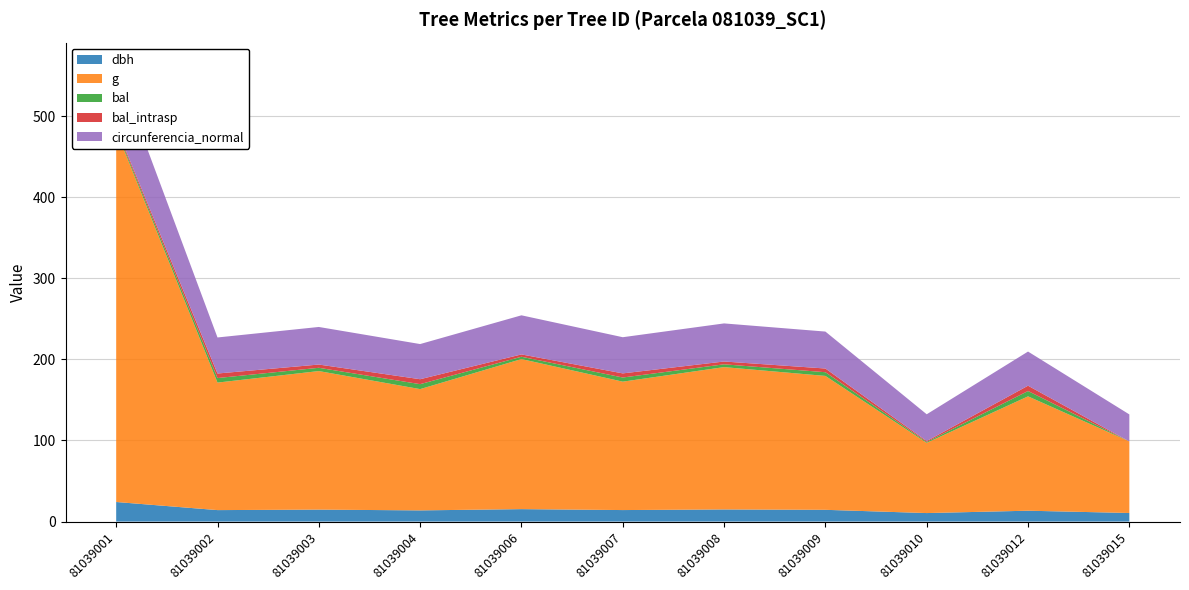

Reading left to right, what are all the values shown in this chart?

dbh: 81039001=24.1	81039002=14.2	81039003=14.8	81039004=13.8	81039006=15.3	81039007=14.2	81039008=14.9	81039009=14.5	81039010=10.5	81039012=13.4	81039015=10.6
g: 81039001=458.1	81039002=157.2	81039003=170.9	81039004=149.6	81039006=185.1	81039007=158.4	81039008=175.5	81039009=165.1	81039010=86.6	81039012=141.0	81039015=88.2
bal: 81039001=2.2	81039002=5.6	81039003=4.0	81039004=6.1	81039006=2.9	81039007=5.1	81039008=3.5	81039009=4.6	81039010=1.1	81039012=6.6	81039015=0.0
bal_intrasp: 81039001=2.2	81039002=5.6	81039003=4.0	81039004=6.1	81039006=2.9	81039007=5.1	81039008=3.5	81039009=4.6	81039010=1.1	81039012=6.6	81039015=0.0
circunferencia_normal: 81039001=75.9	81039002=44.5	81039003=46.3	81039004=43.4	81039006=48.2	81039007=44.6	81039008=47.0	81039009=45.5	81039010=33.0	81039012=42.1	81039015=33.3